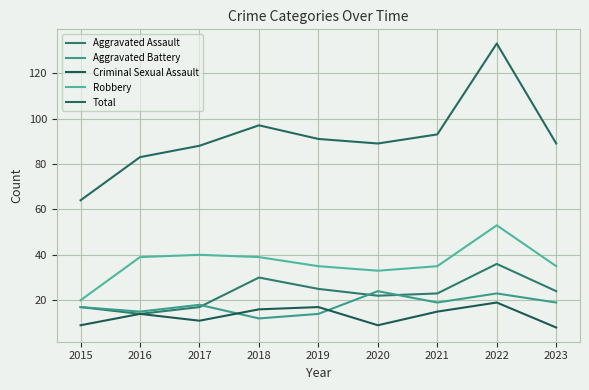

Which series has the largest total across all categories?

Total